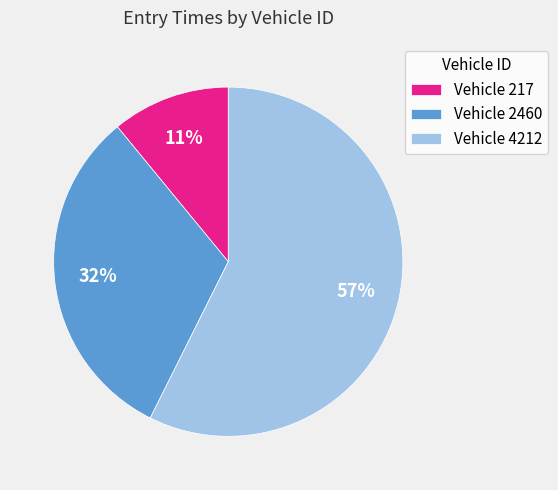

Which slice is the smallest?

Vehicle 217